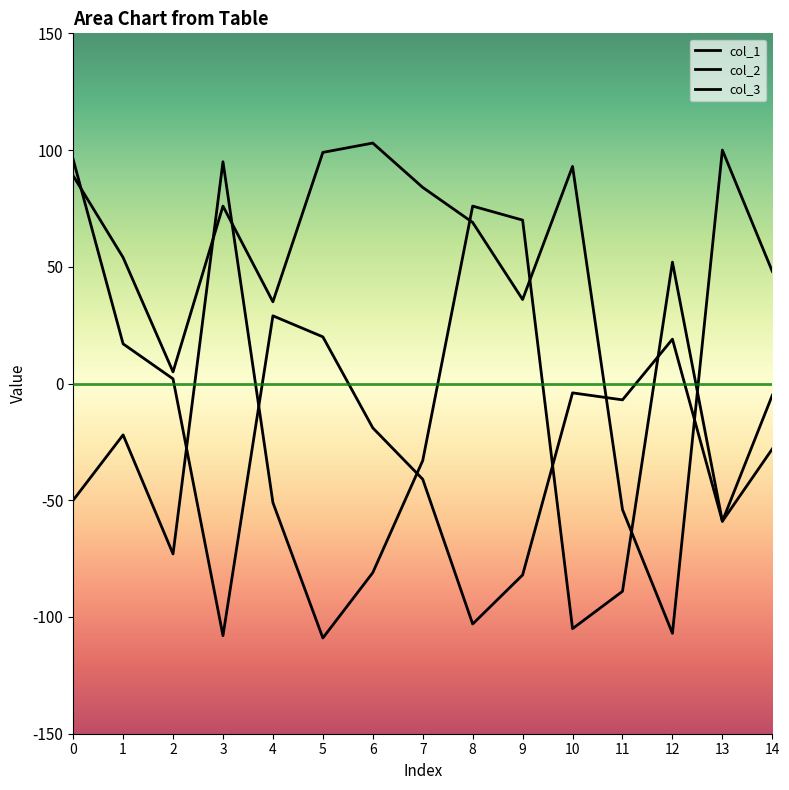

What is the average value of the col_2 series?

49